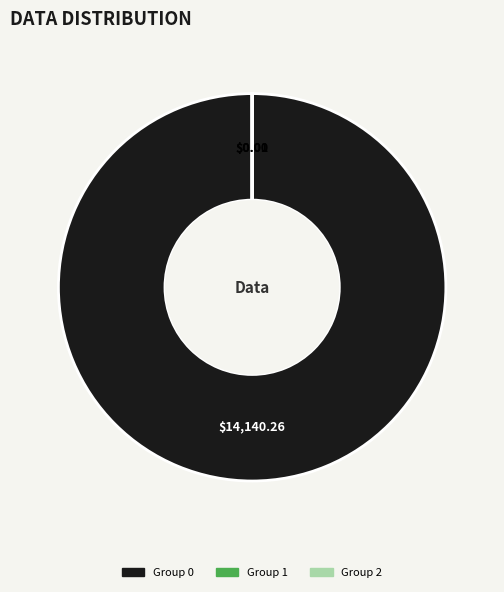

Does any single category account for the majority?

Yes